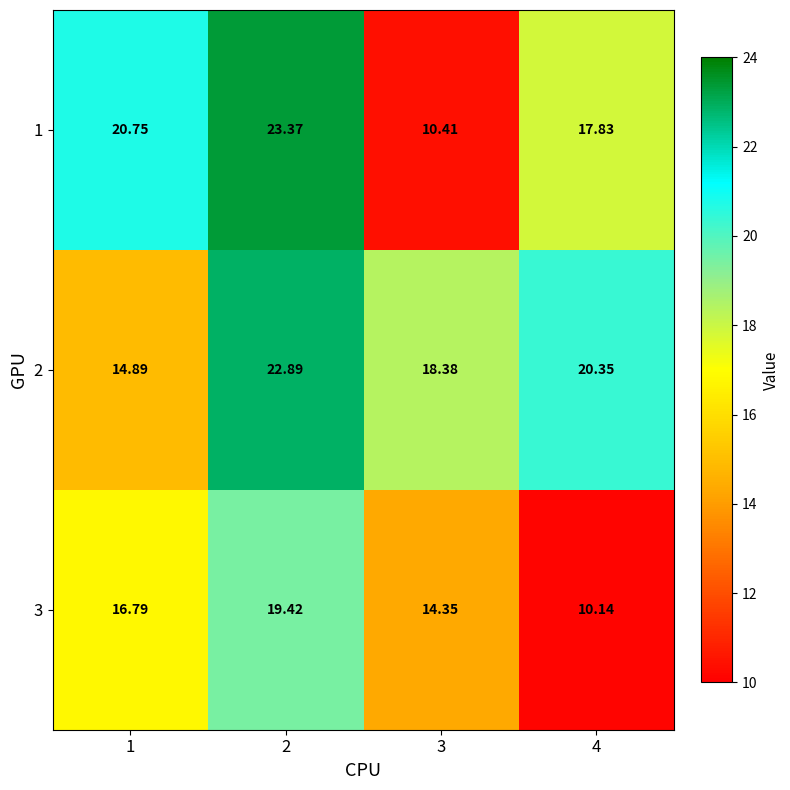

At which category does the chart reach its minimum across all series?

4